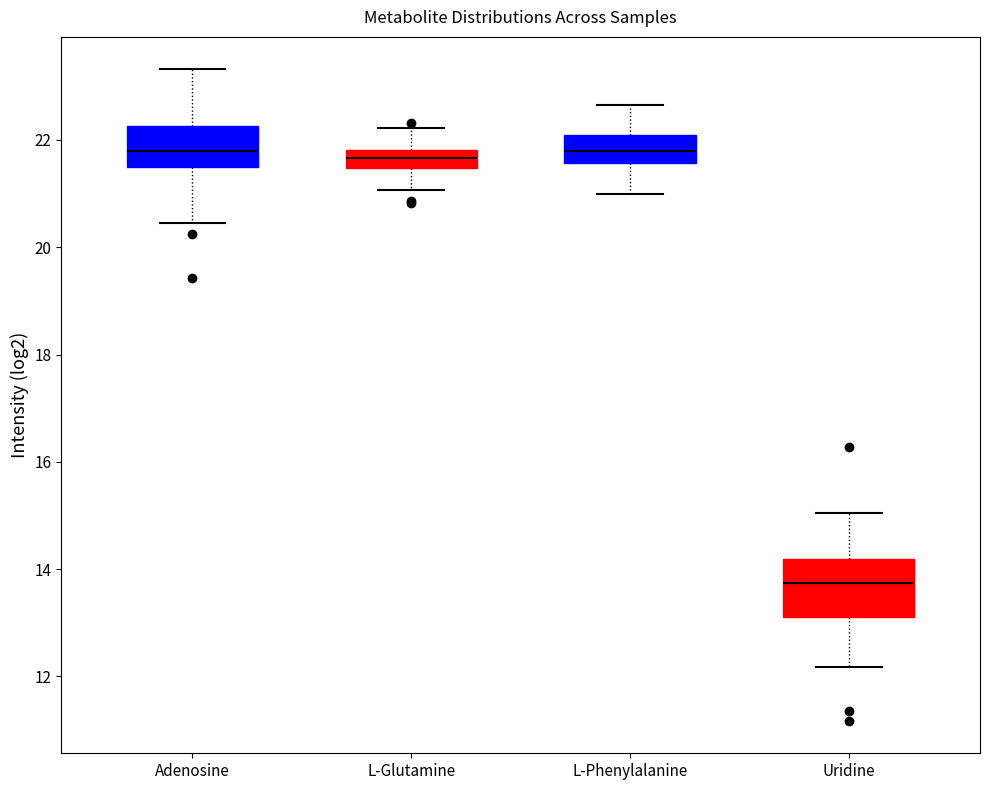

Reading left to right, read every box against the y-axis: the position of its median line, the range the box covers, and the ends of its whiskers. The values are not printed on the chart, so give them approximately, as read against the axis.

Adenosine: median 21.8, box 21.4 to 22.2, whiskers 20.4 to 23.4
L-Glutamine: median 21.6, box 21.4 to 21.8, whiskers 21.0 to 22.2
L-Phenylalanine: median 21.8, box 21.6 to 22.0, whiskers 21.0 to 22.6
Uridine: median 13.8, box 13.2 to 14.2, whiskers 12.2 to 15.0